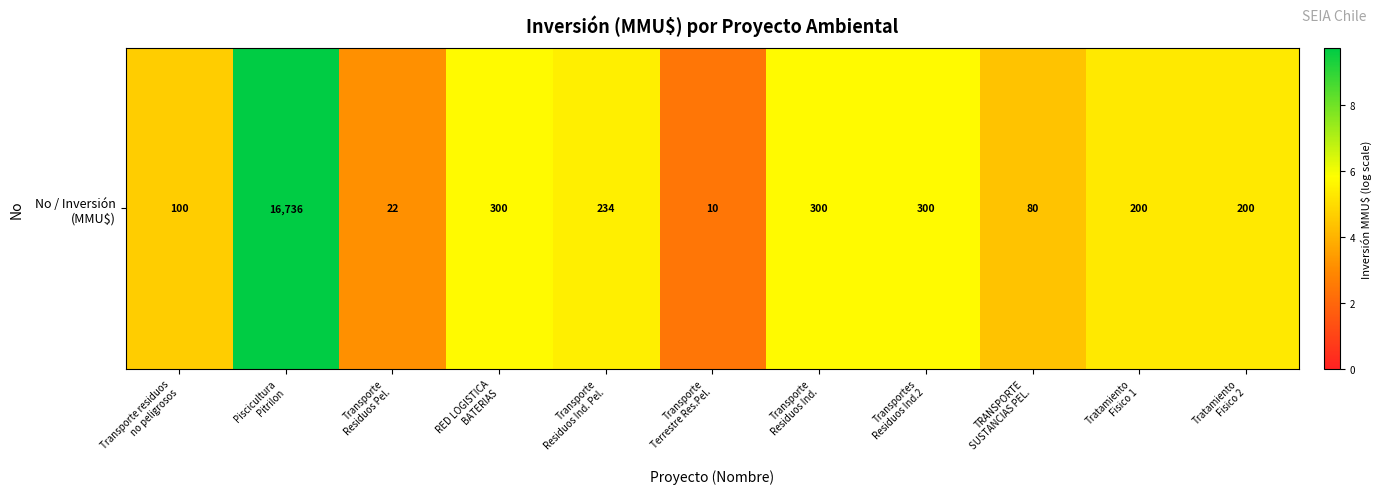

Which has a higher value, Tratamiento
Fisico 1 or Tratamiento
Fisico 2?

Tratamiento
Fisico 1